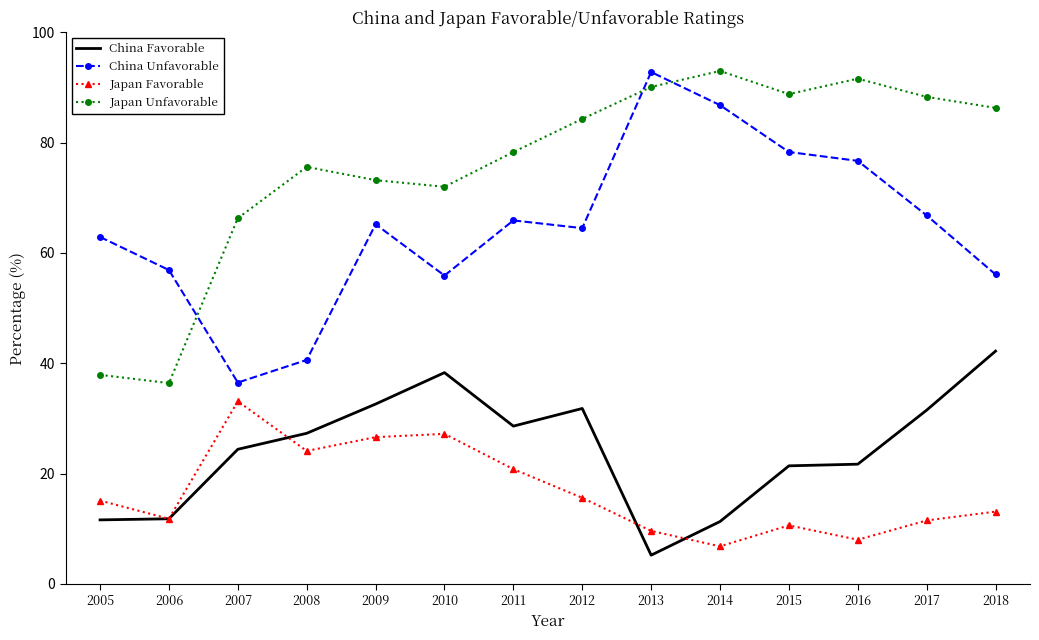

True or false: Japan Favorable has more than 1 points higher than both neighbors.

True